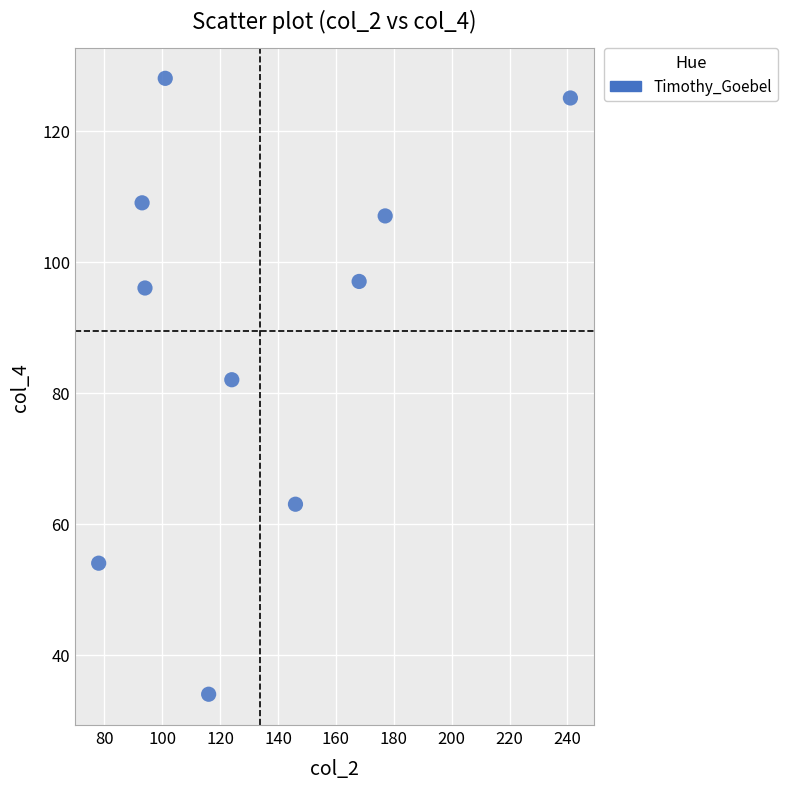

What is the range of X values (max minus min)?

163